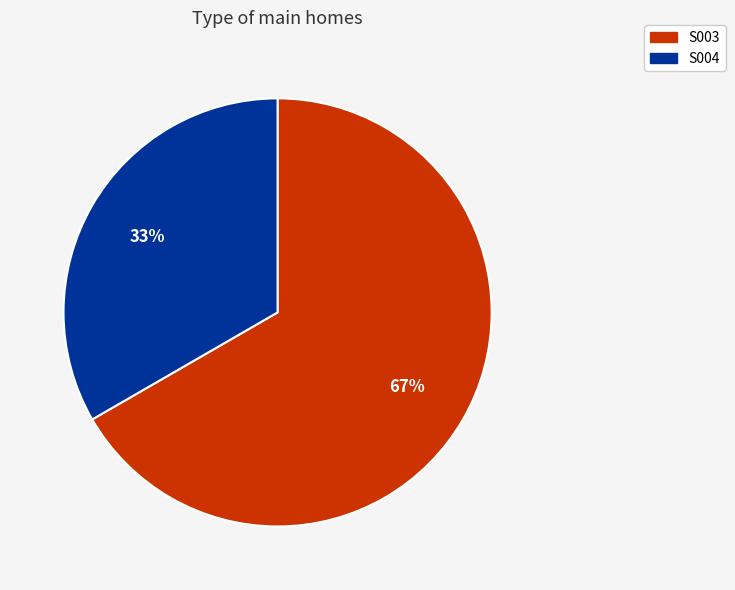

Is there a majority slice in this chart?

Yes